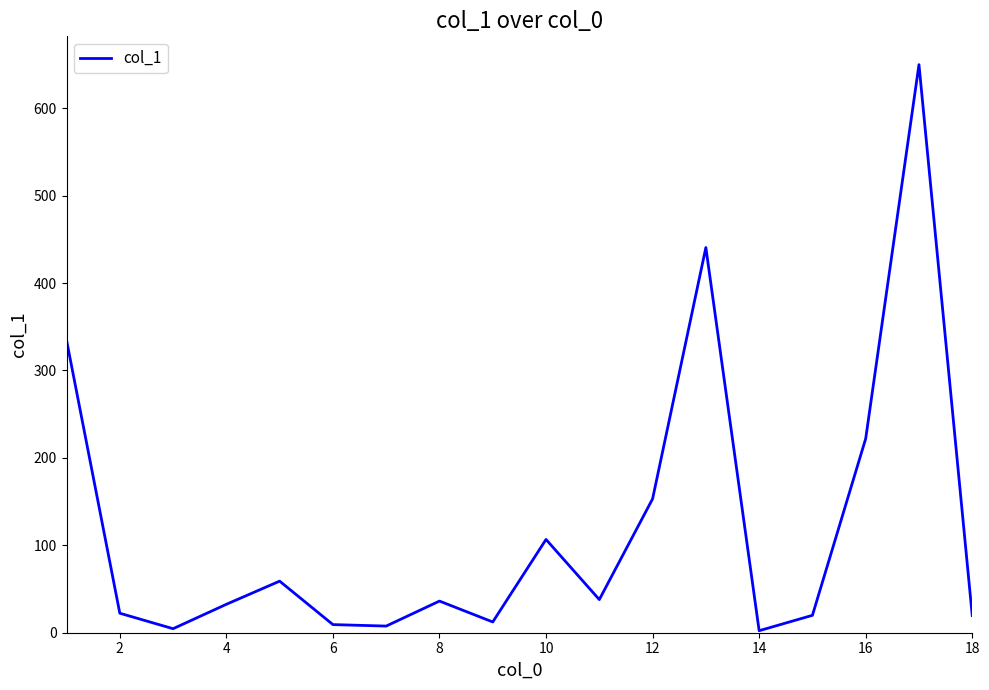

What is the greatest value displayed?

649.8